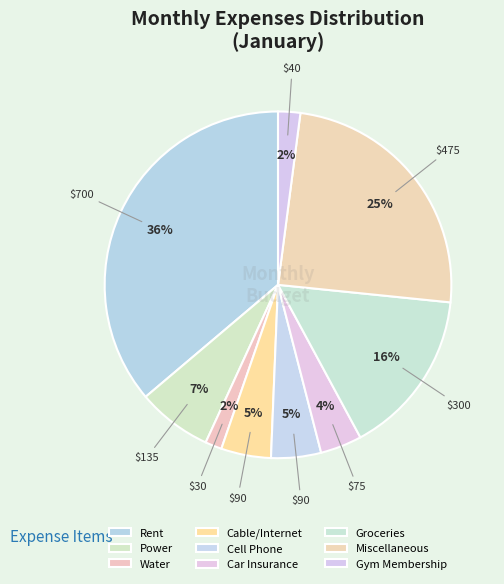

How many segments does this pie chart have?

9